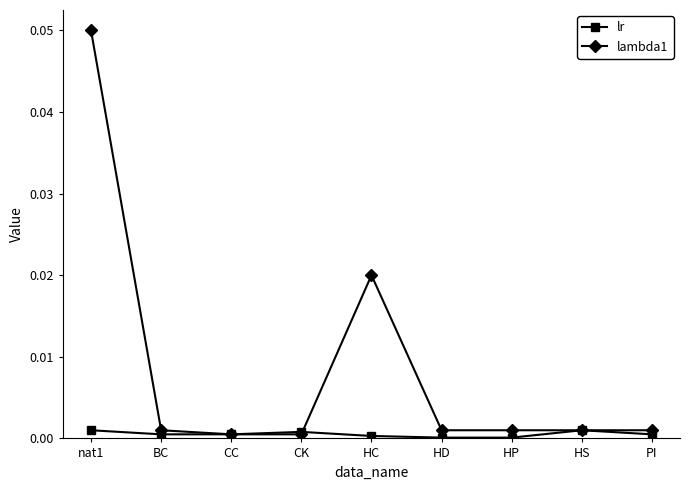

At how many categories does at least one series exceed 0?

9